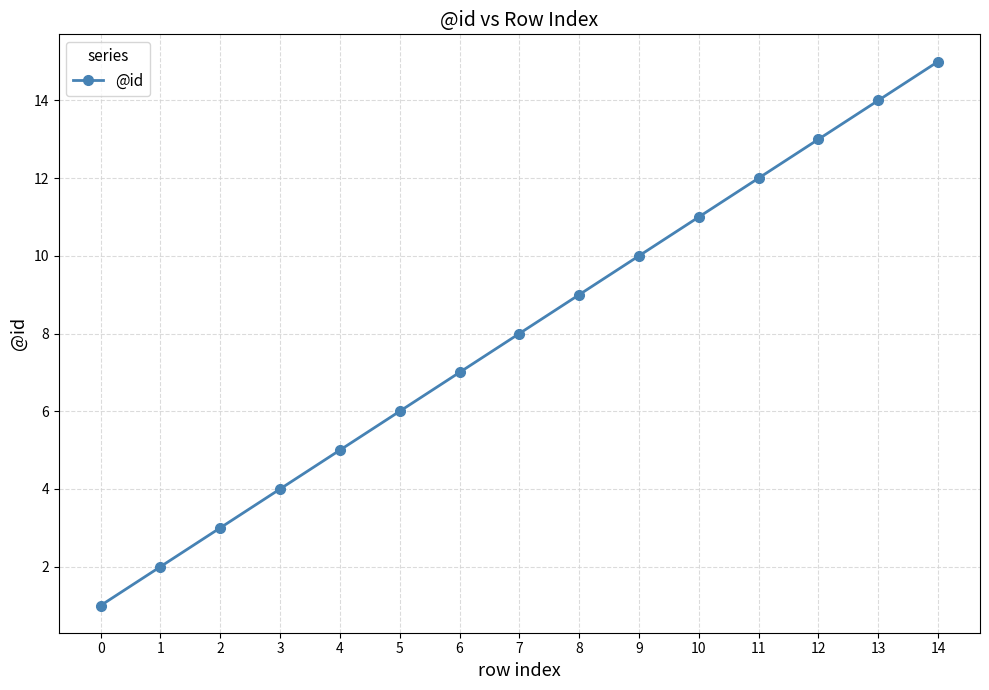

What is the maximum value shown in the chart?

15